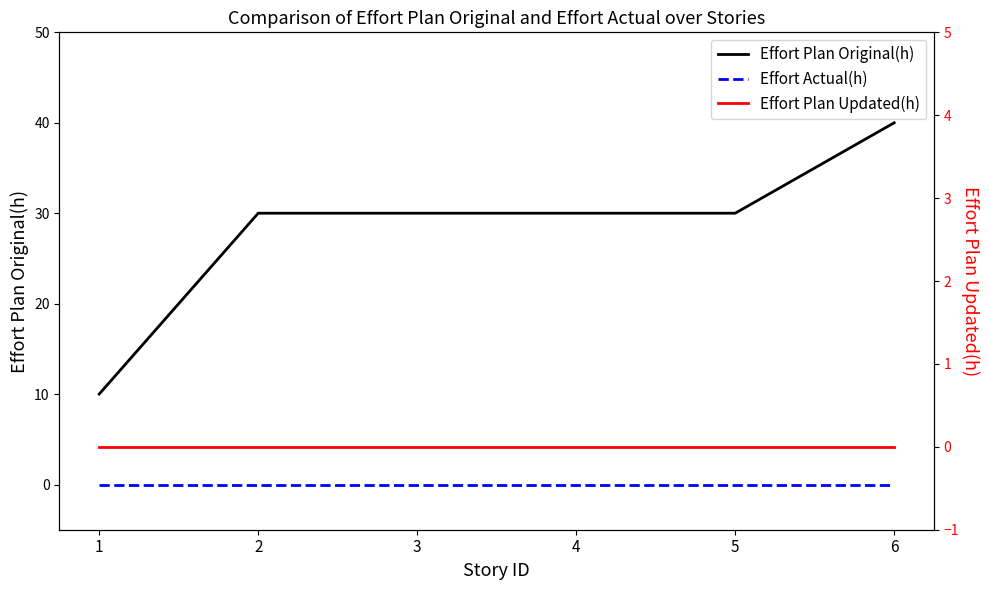

What is the difference between the highest and lowest values at 3?

30